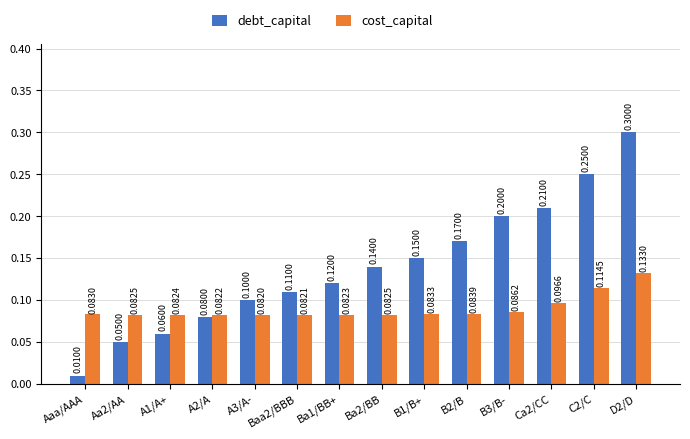

What are all the series names shown in the legend?

debt_capital, cost_capital